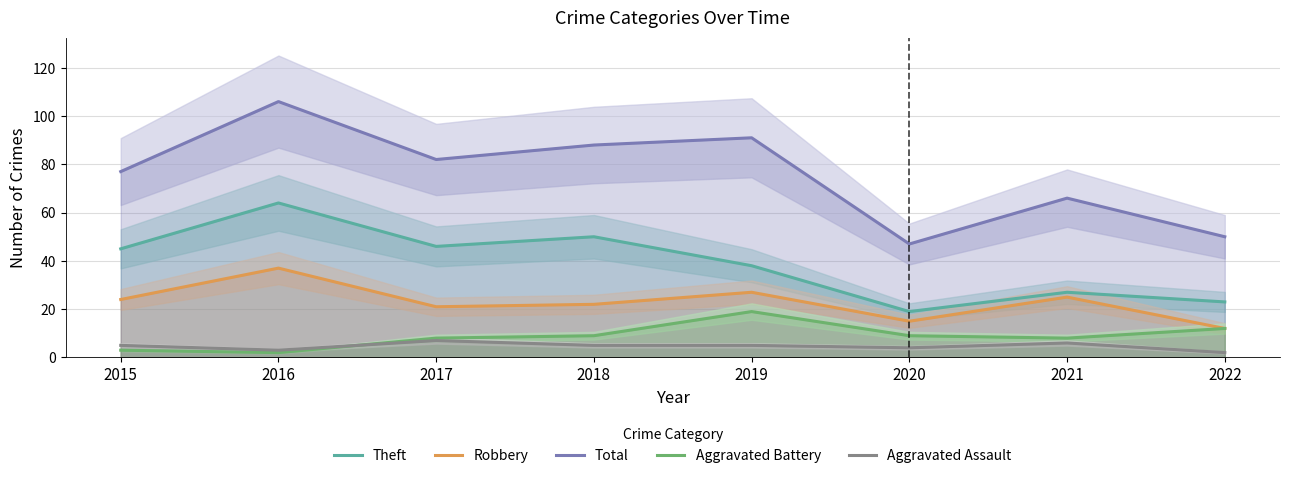

Reading left to right, list all the values displayed in this chart.

Theft: 45	64	46	50	38	19	27	23
Robbery: 24	37	21	22	27	15	25	12
Total: 77	106	82	88	91	47	66	50
Aggravated Battery: 3	2	8	9	19	9	8	12
Aggravated Assault: 5	3	7	5	5	4	6	2